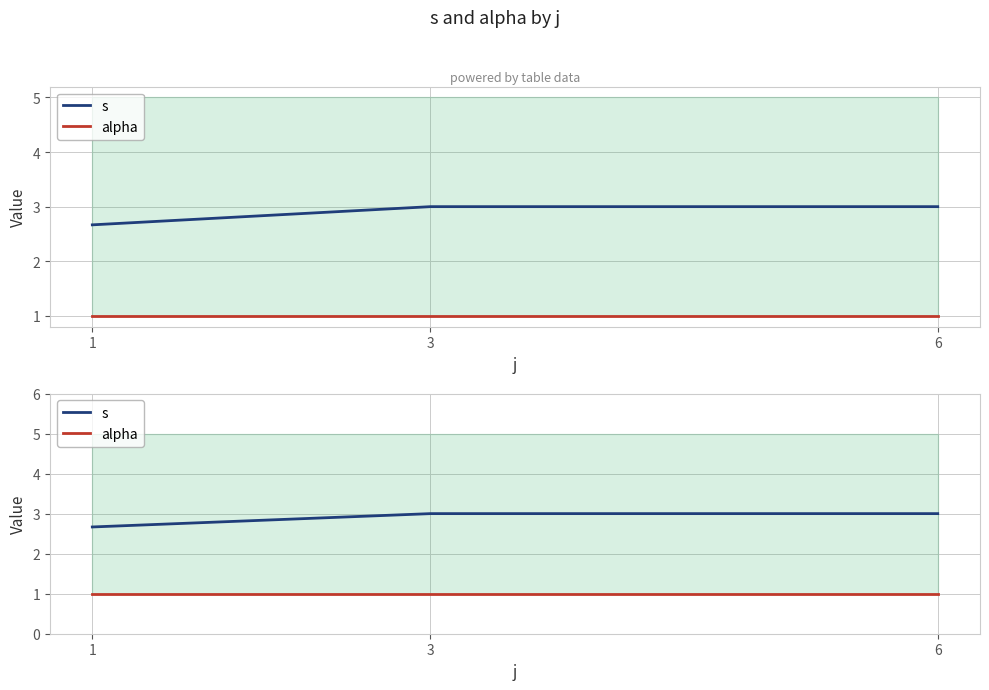

What is the maximum value shown in the chart?

3.0